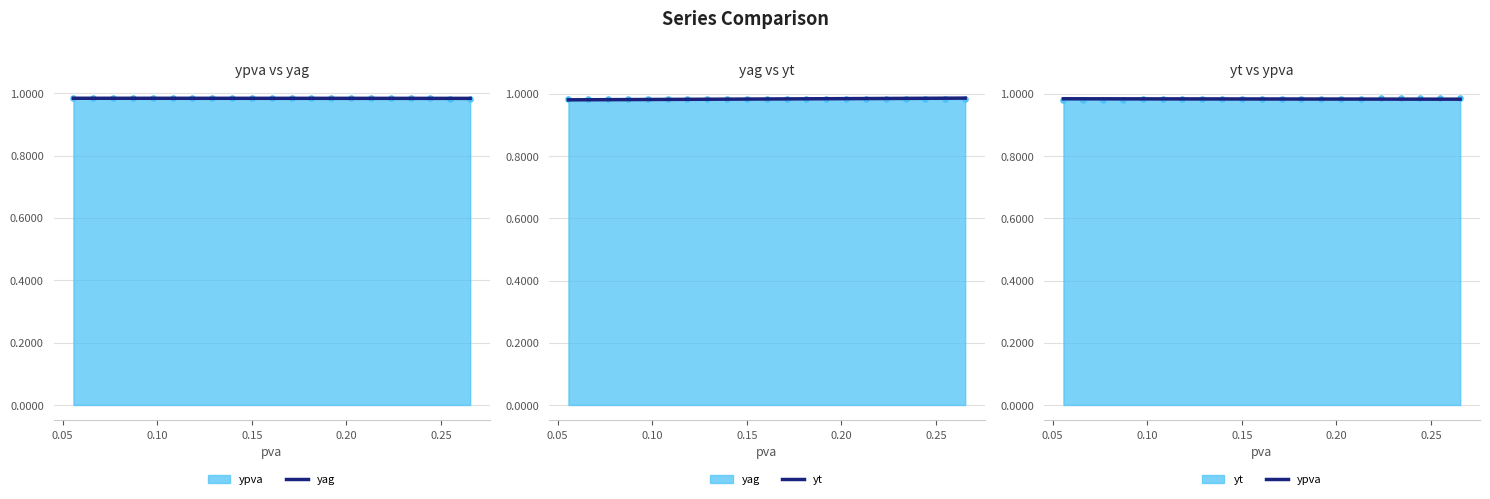

What are all the series names shown in the legend?

yag, yt, ypva